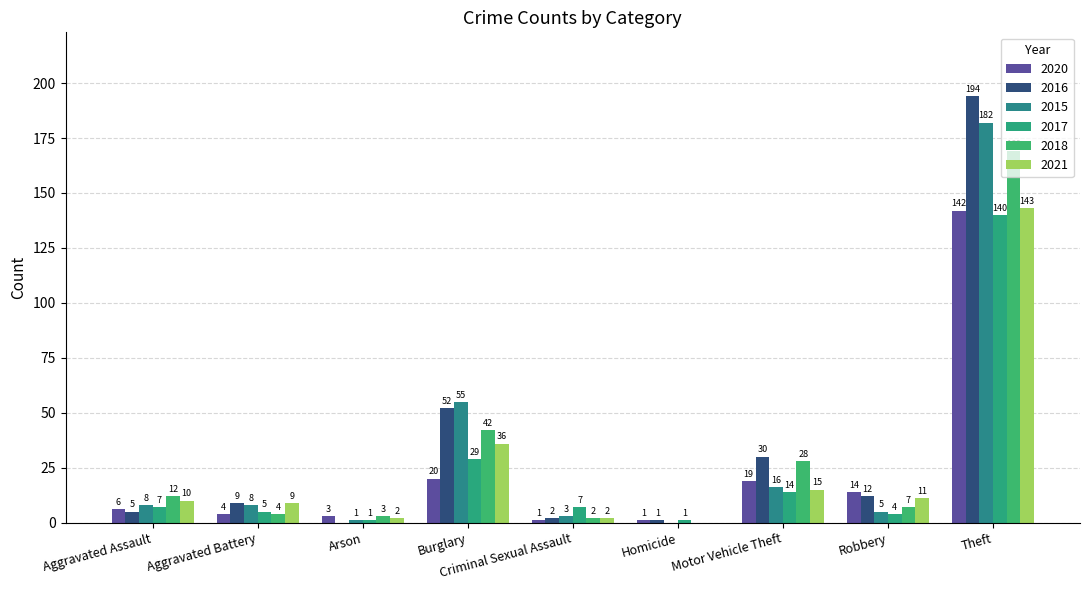

Which category has the highest value in the 2018 series?

Theft